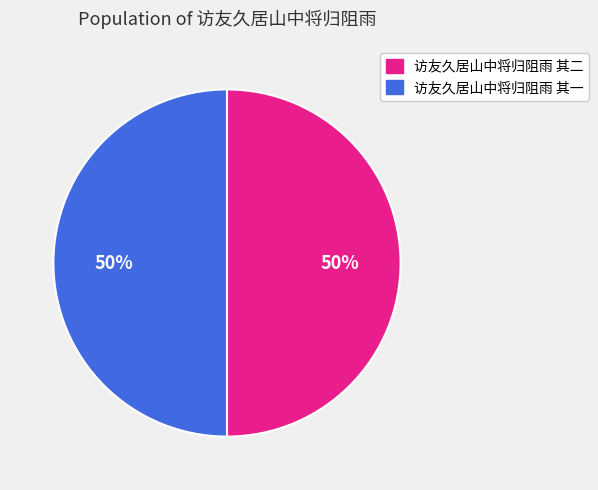

Is it true that 访友久居山中将归阻雨 其一 is 50% of the pie?

True